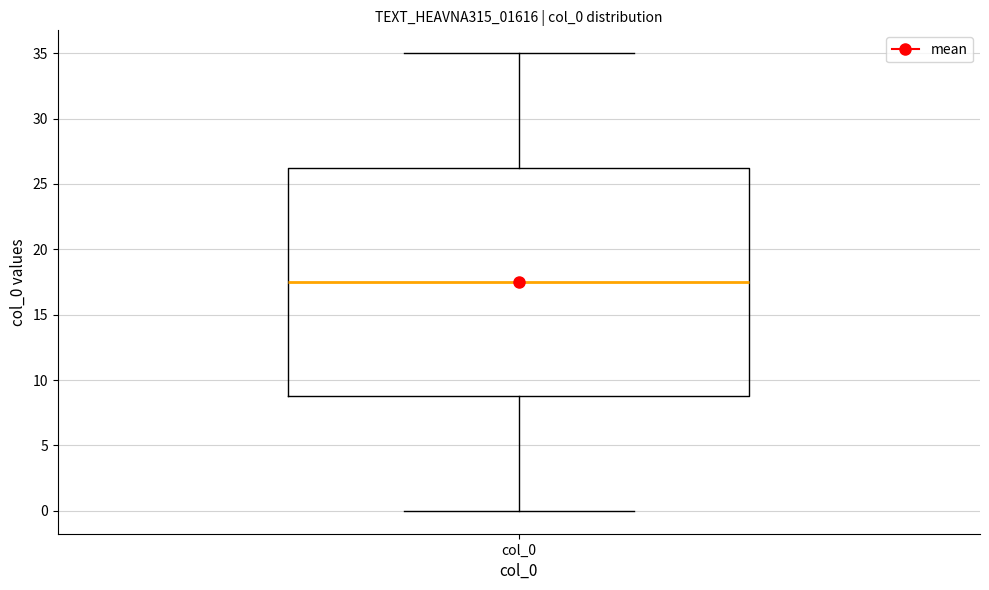

Read this box plot against the y-axis: the position of the median line, the range covered by the box, and the ends of both whiskers. The values are not printed on the chart, so give them approximately, as read against the axis.

median 17.5, box 9.0 to 26.5, whiskers 0.0 to 35.0